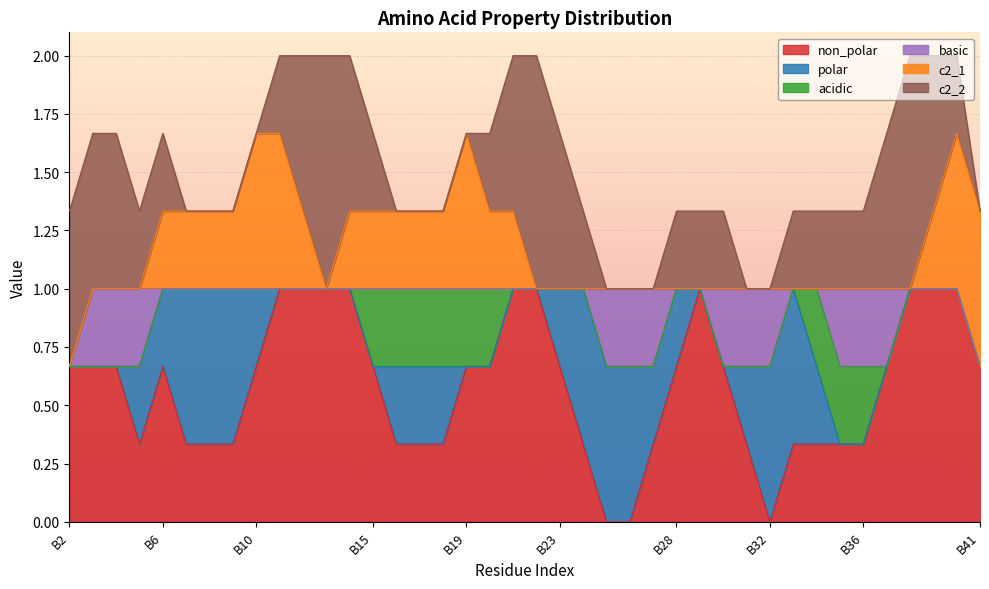

What is the total value across all series at B32?

1.0